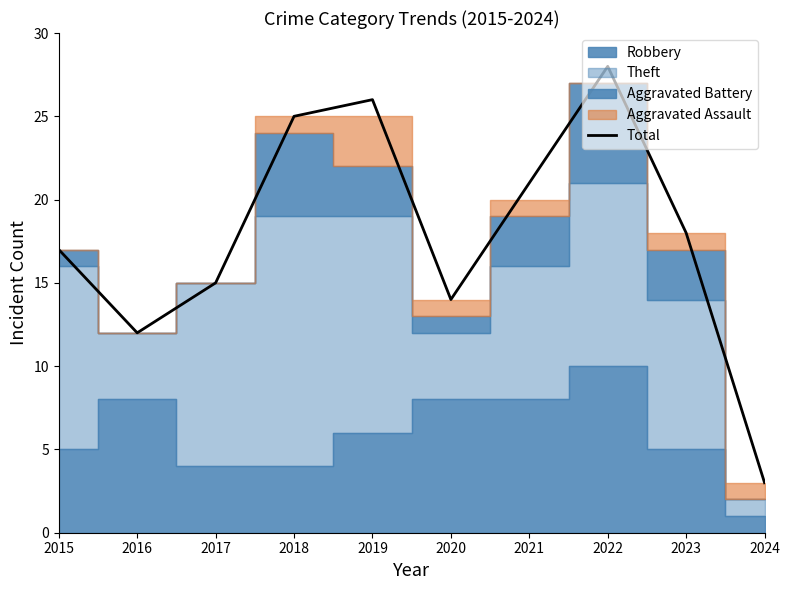

True or false: there are more than 0 points higher than both neighbors.

True